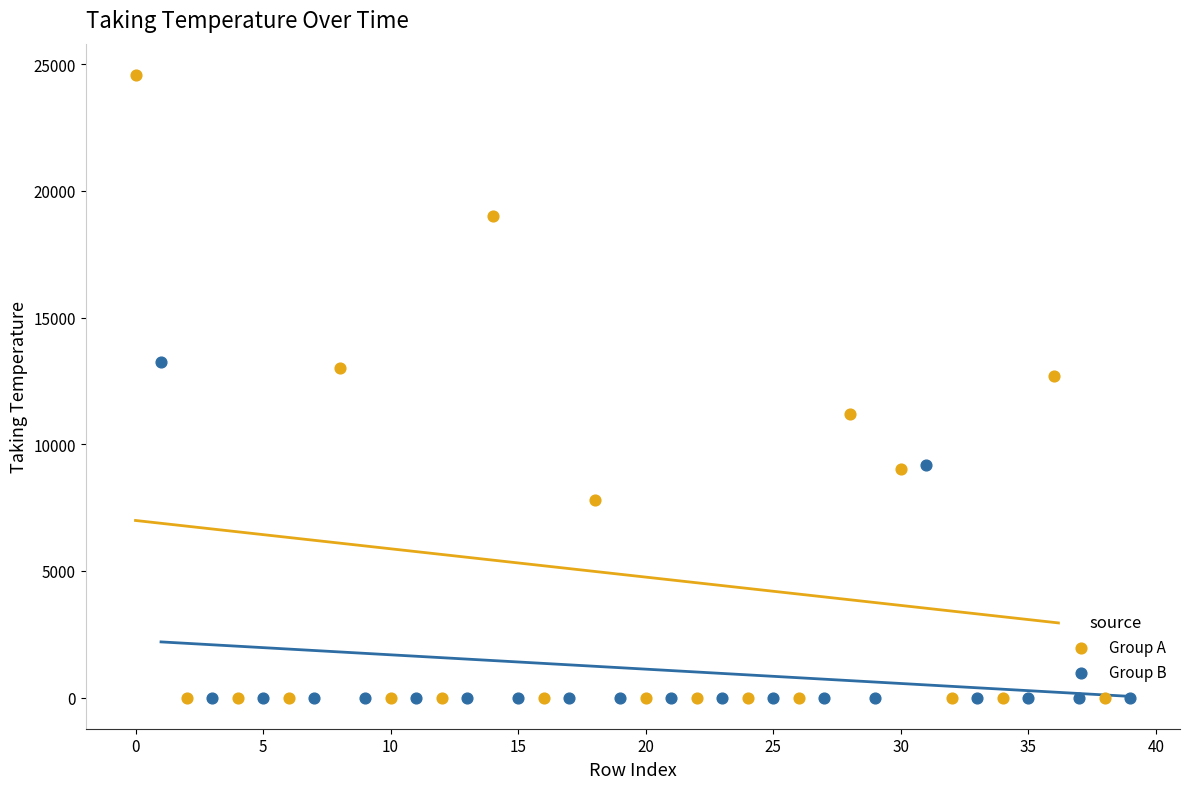

What are all the series names shown in the legend?

Group A, Group B